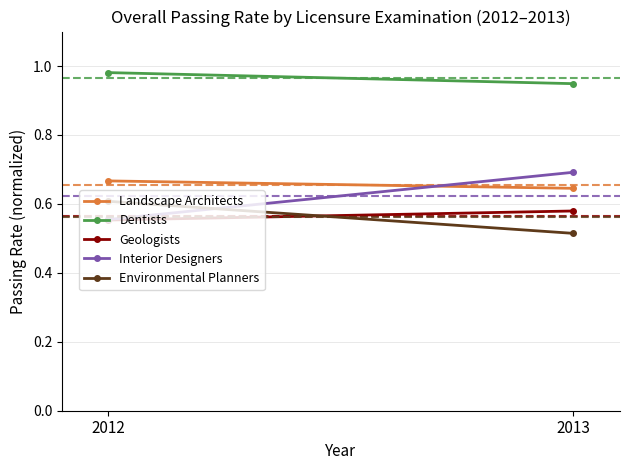

What is the sum of all Environmental Planners values?

1.1